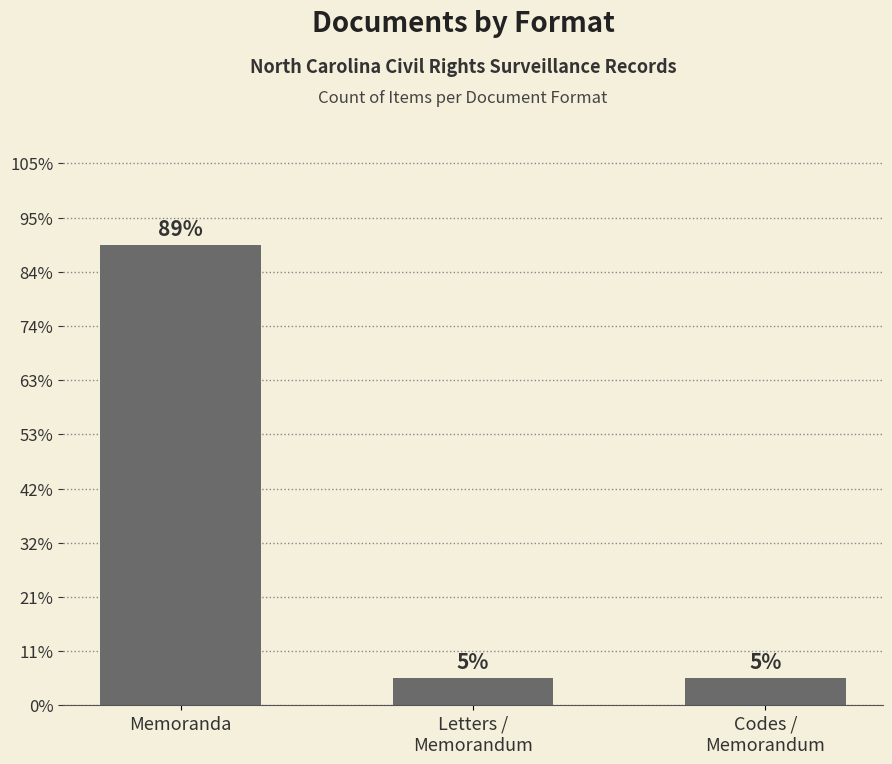

Rank the categories by value from lowest to highest.

Letters /
Memorandum, Codes /
Memorandum, Memoranda